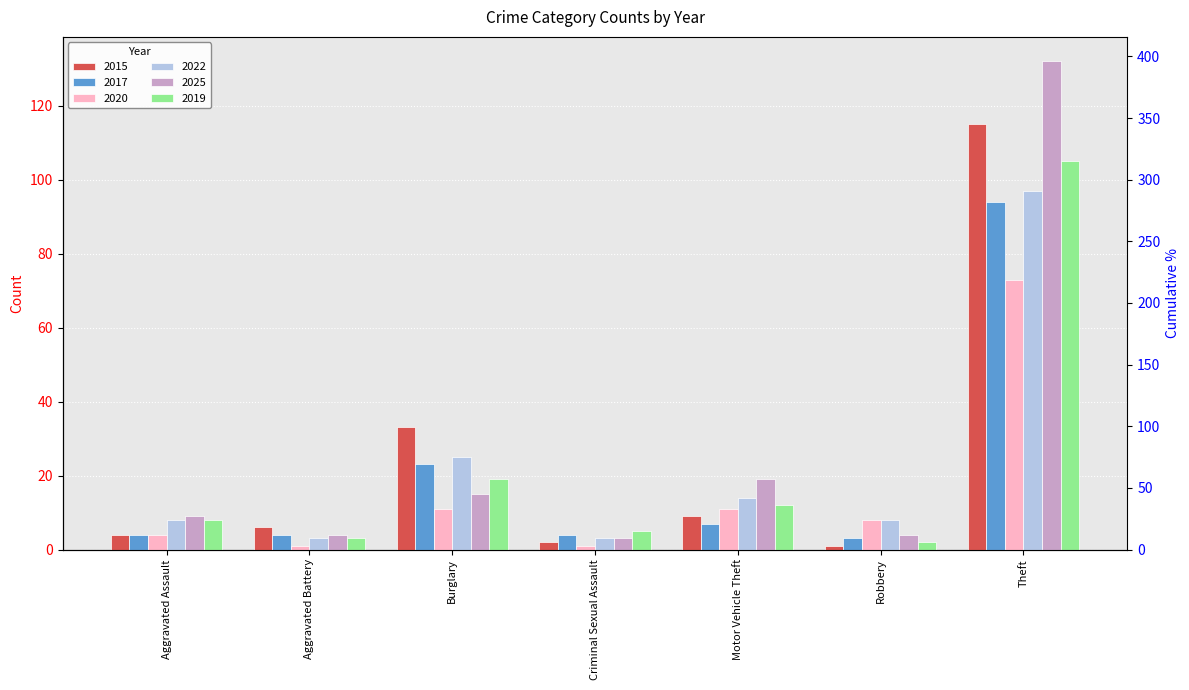

List the labels in order of 2020 value, largest first.

Theft, Burglary, Motor Vehicle Theft, Robbery, Aggravated Assault, Aggravated Battery, Criminal Sexual Assault